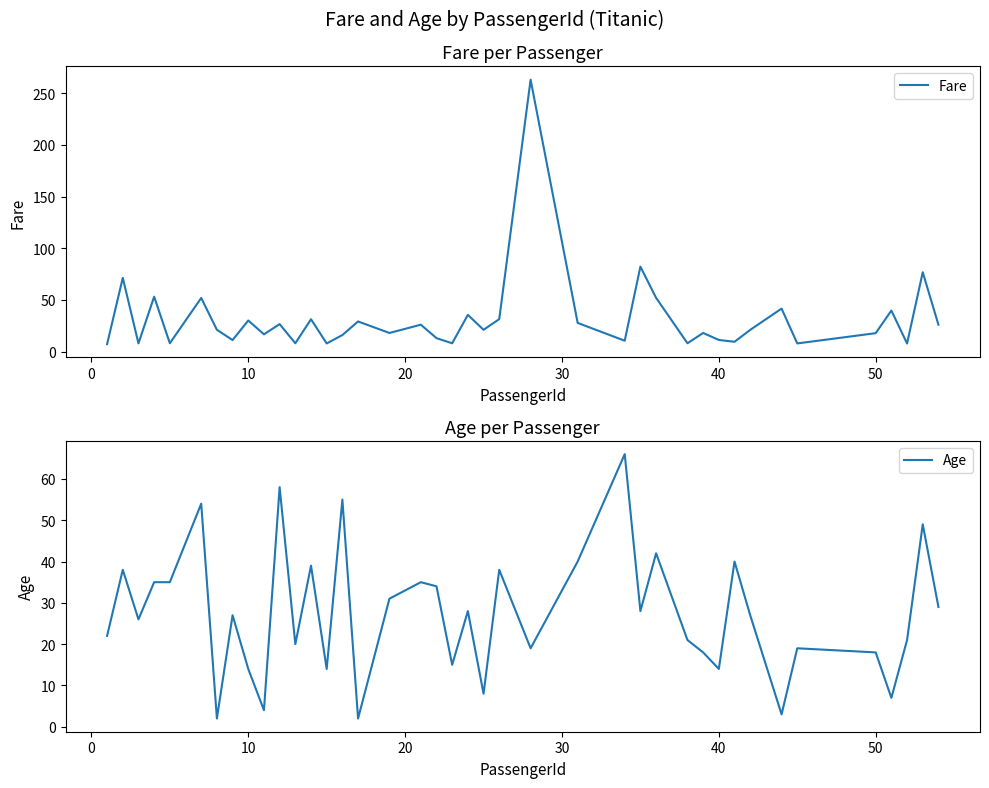

How many values in the Age series exceed 27?

19